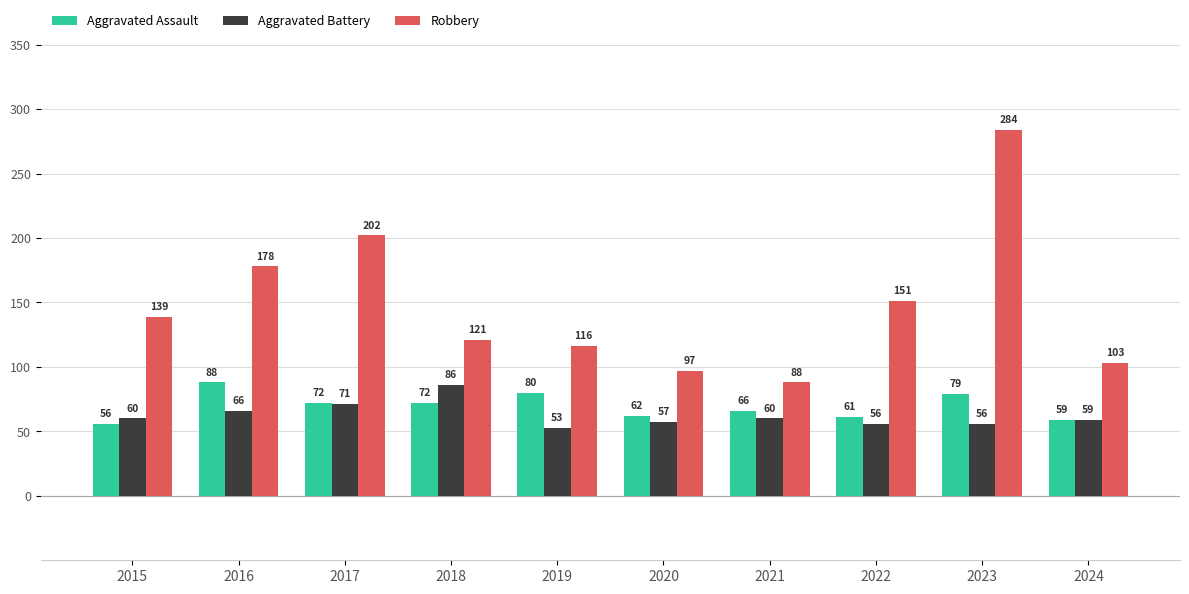

Reading left to right, transcribe all the data shown in this chart.

Aggravated Assault: 2015=56	2016=88	2017=72	2018=72	2019=80	2020=62	2021=66	2022=61	2023=79	2024=59
Aggravated Battery: 2015=60	2016=66	2017=71	2018=86	2019=53	2020=57	2021=60	2022=56	2023=56	2024=59
Robbery: 2015=139	2016=178	2017=202	2018=121	2019=116	2020=97	2021=88	2022=151	2023=284	2024=103